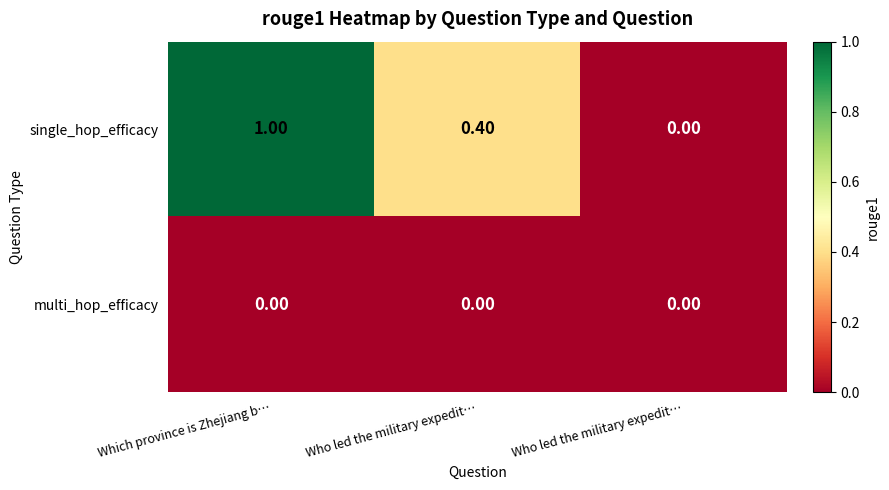

How many categories are shown in the chart?

3